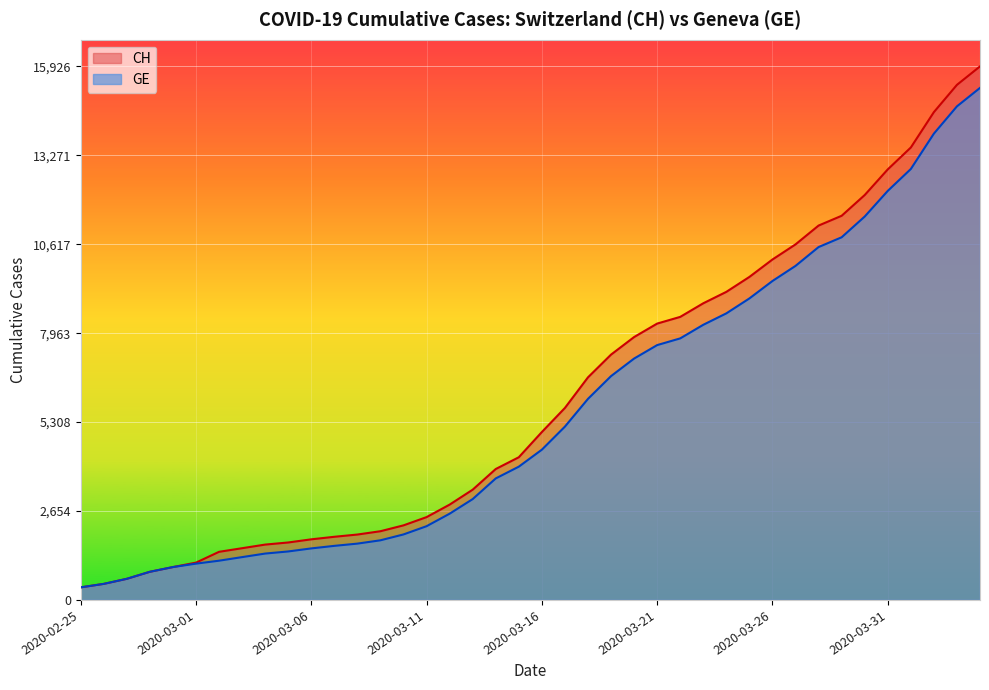

True or false: GE and CH cross at least once.

False